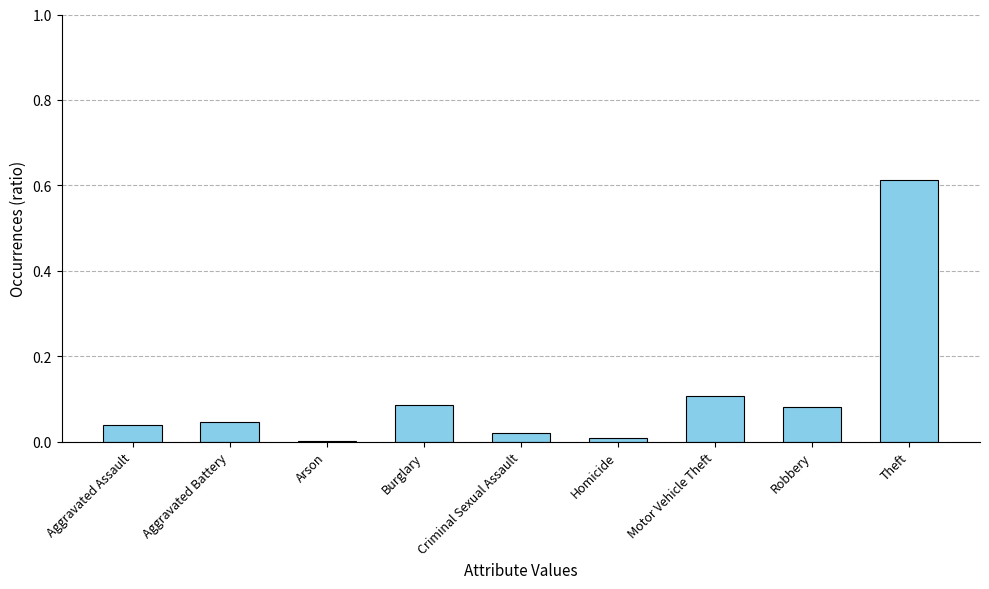

Is it true that the value at Aggravated Battery is 0.1?

False